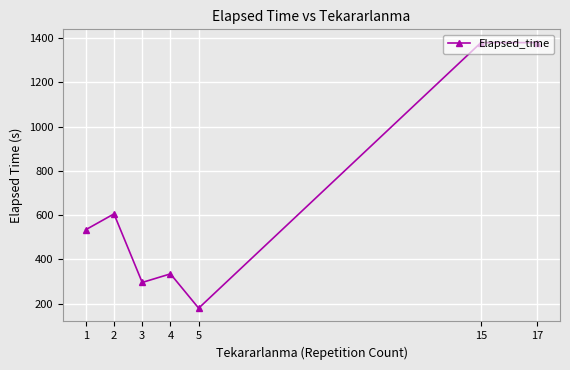

How many interior local valleys (lower than both neighbors) does the data have?

2